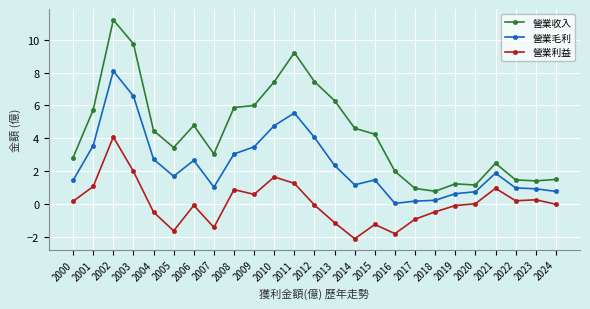

Which category has the lowest value in the 營業毛利 series?

2016